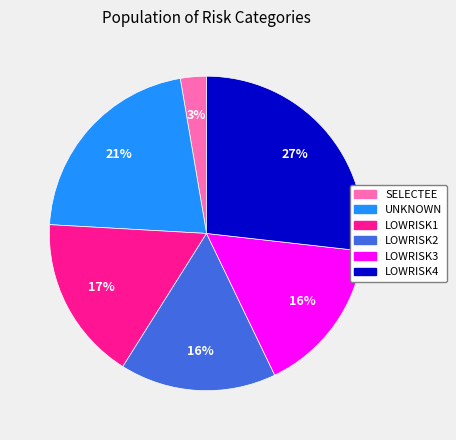

What is the ratio of the value at LOWRISK1 to the value at LOWRISK2?

1.1